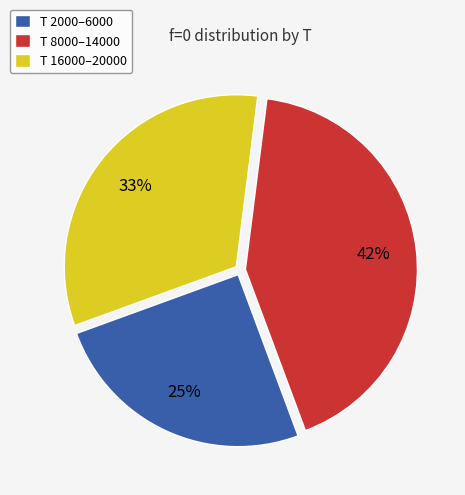

Which slice is the largest?

T 8000–14000